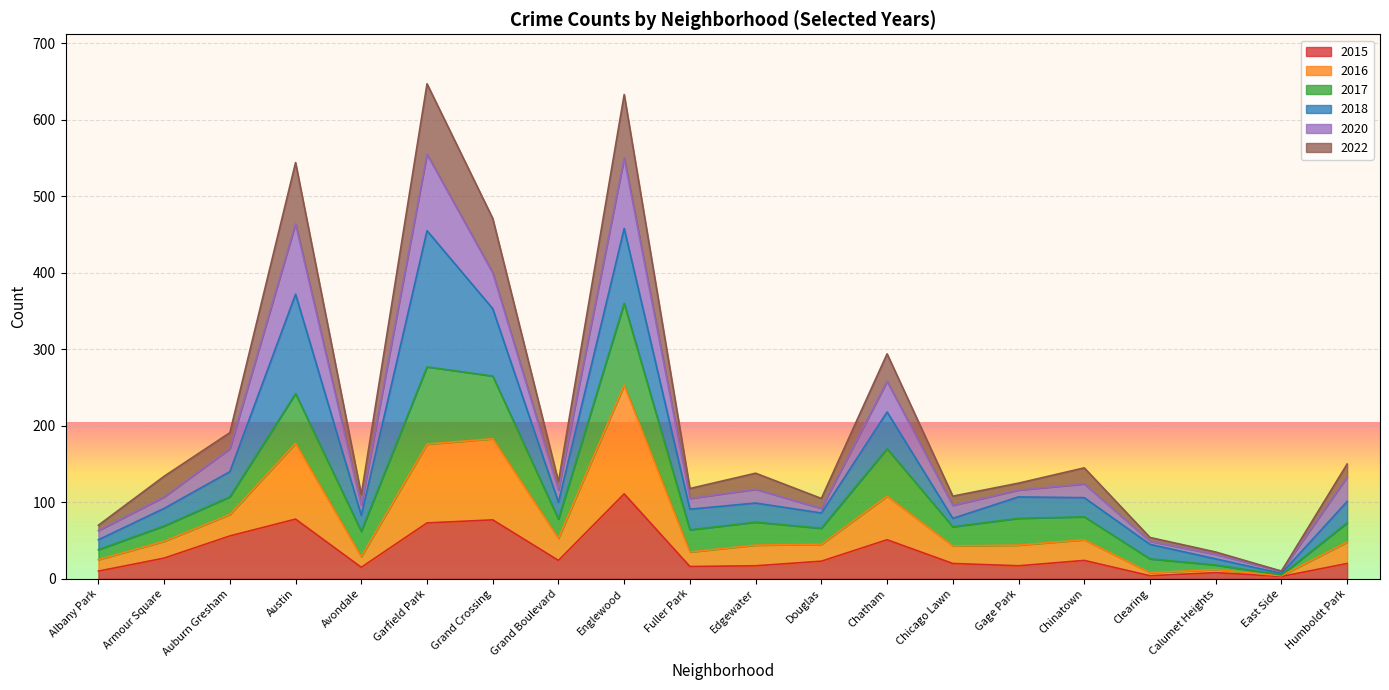

True or false: 2016 and 2022 intersect in this chart.

False